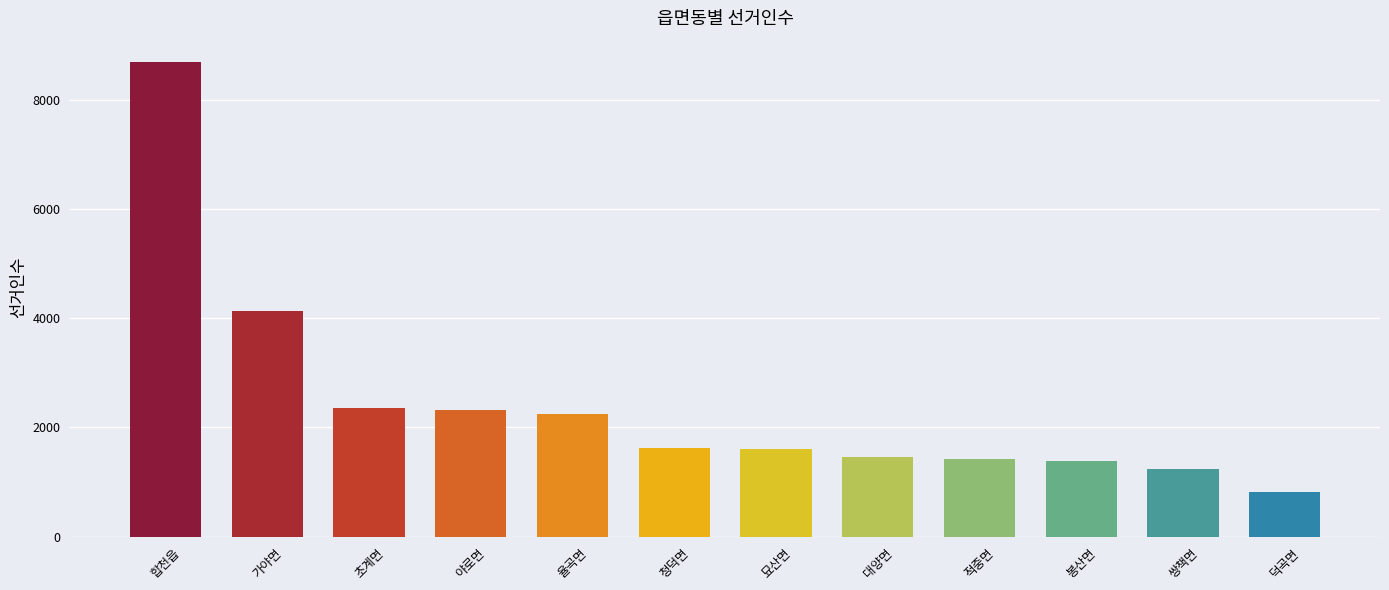

What is the value of the 7th bar from the left?

1598